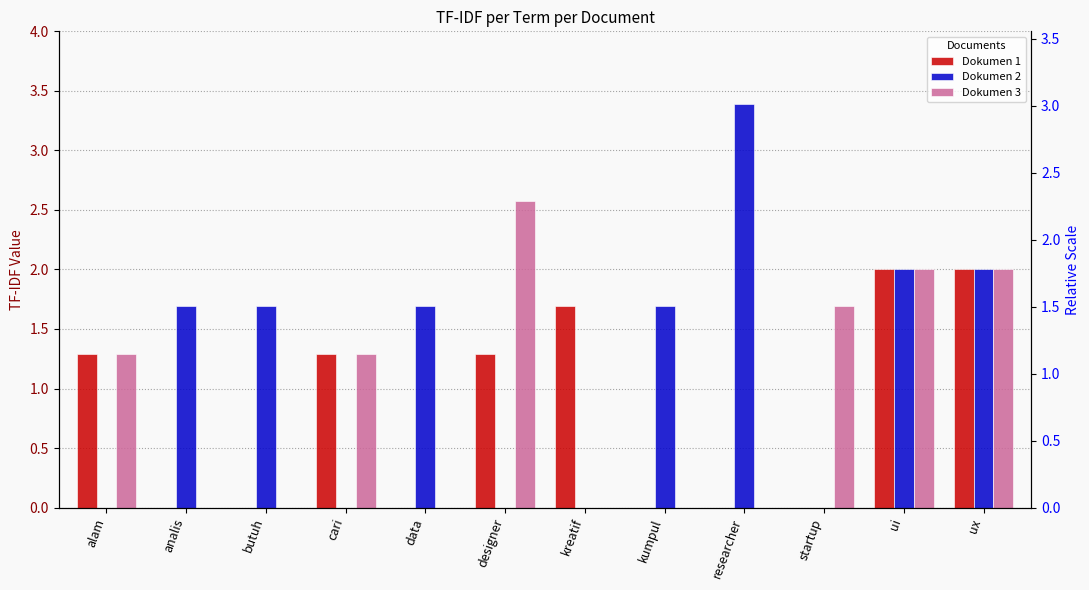

Between data and researcher, which is larger?

data